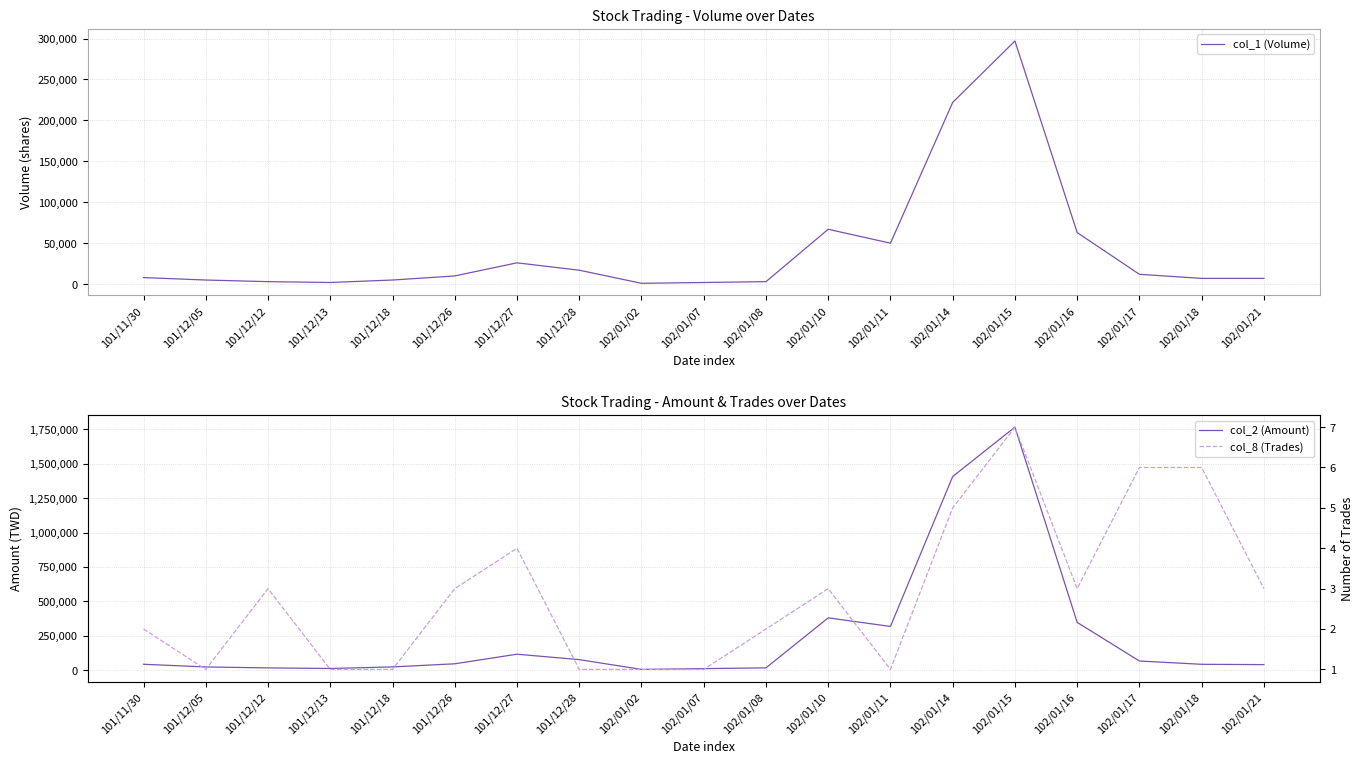

True or false: col_1 (Volume) and col_8 (Trades) intersect in this chart.

False